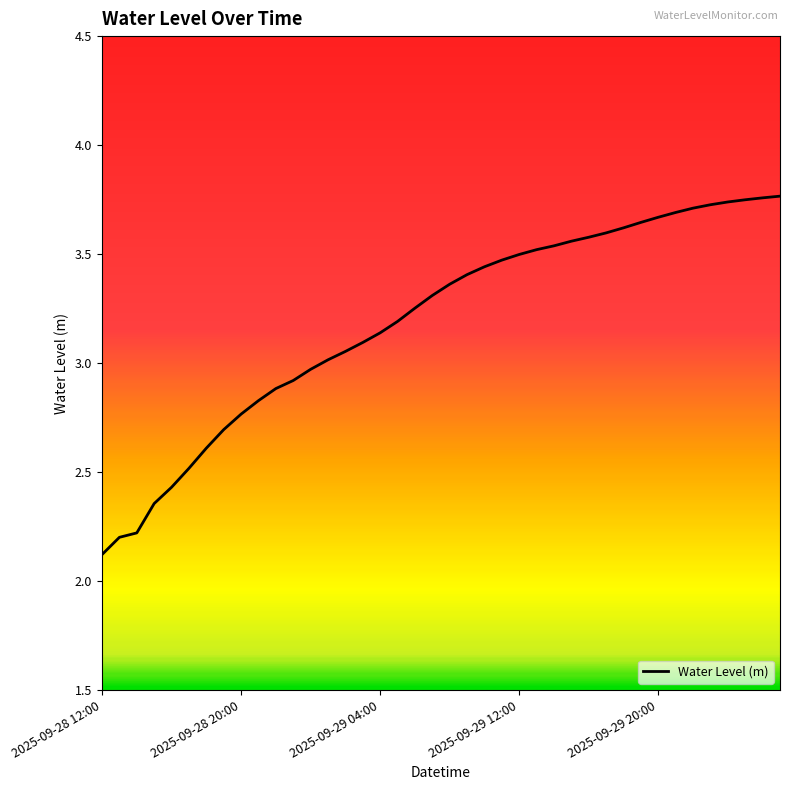

What is the difference between the maximum and minimum values?

1.6